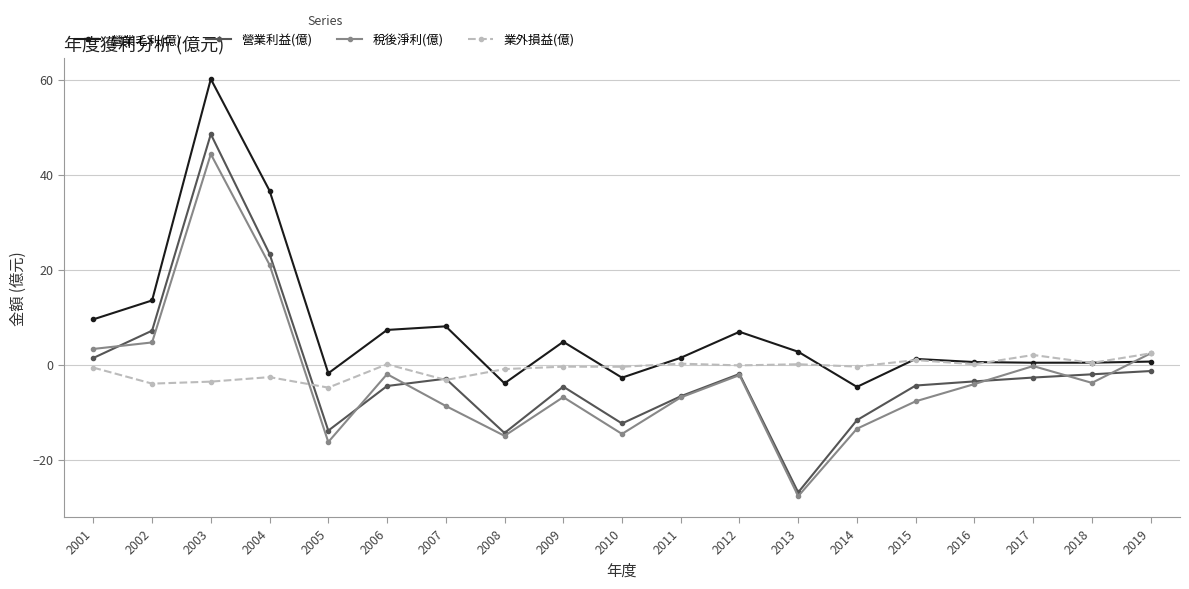

The value of 營業利益(億) at 2014 is -11.7. True or false?

True